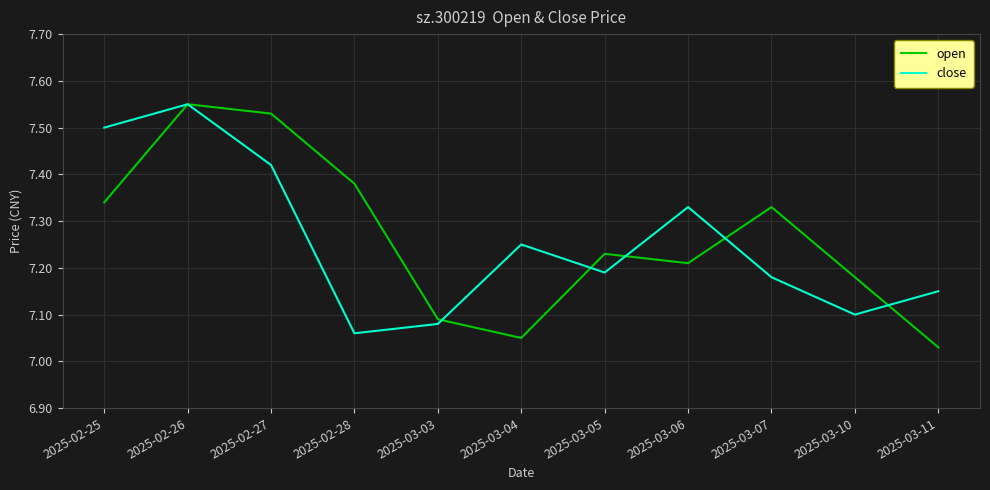

Rank the categories by close value from lowest to highest.

2025-02-28, 2025-03-03, 2025-03-10, 2025-03-11, 2025-03-07, 2025-03-05, 2025-03-04, 2025-03-06, 2025-02-27, 2025-02-25, 2025-02-26